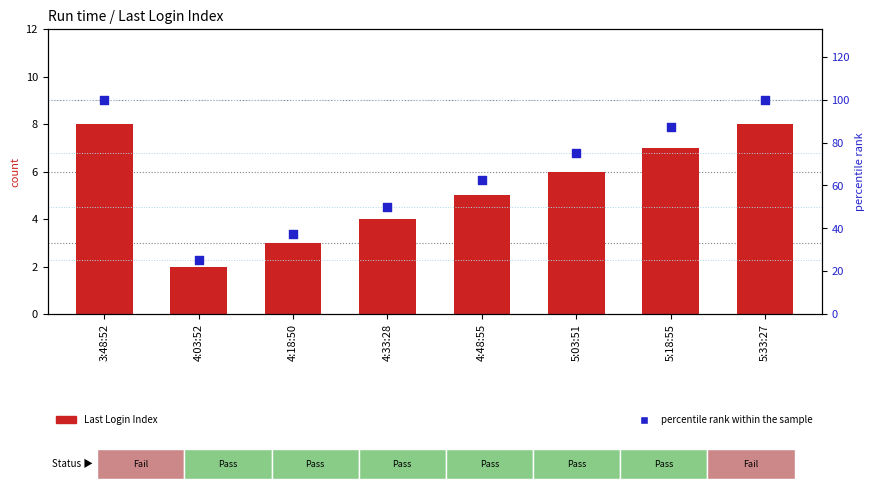

Which series contains the lowest Y value?

Last Login Index